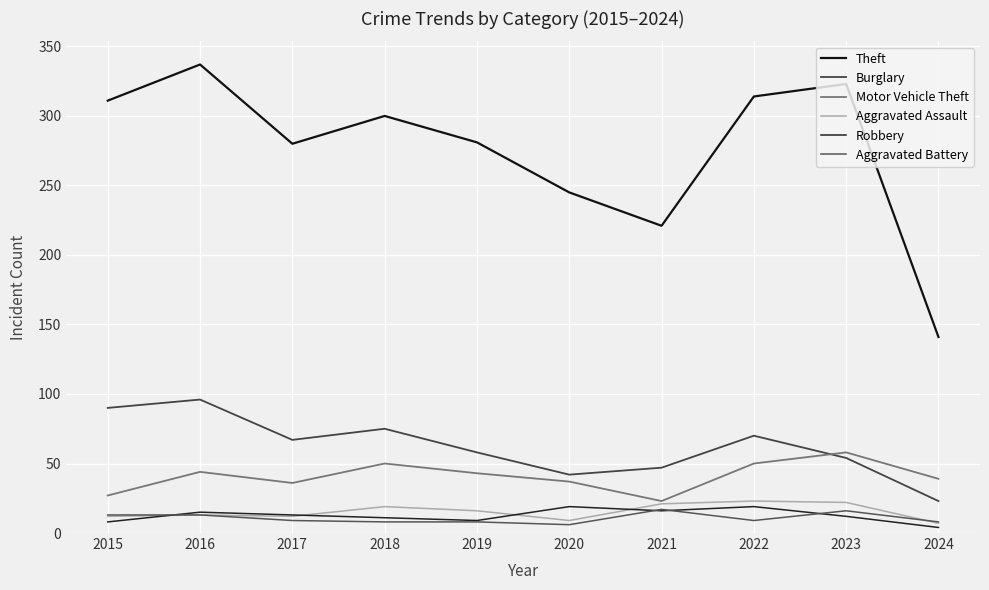

What is the difference between the second highest and second lowest values in the Burglary series?

48